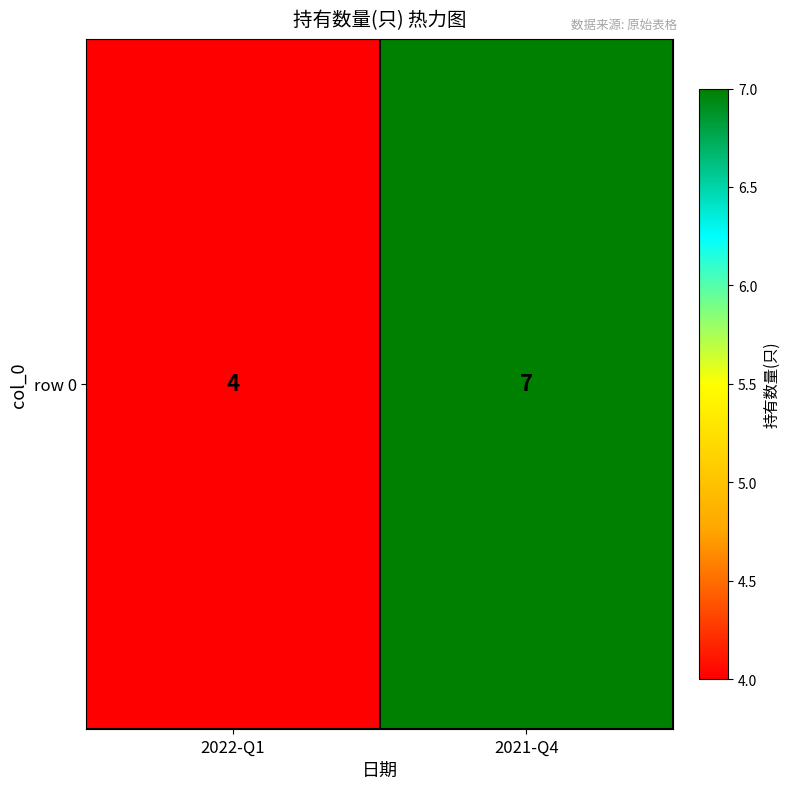

Which has a higher value, 2022-Q1 or 2021-Q4?

2021-Q4